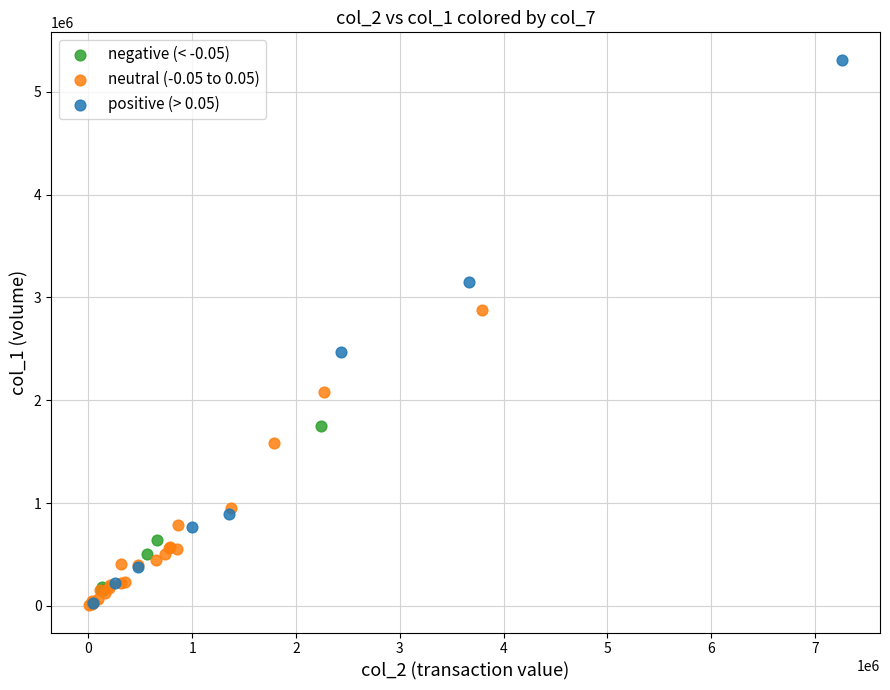

Which series reaches the maximum Y coordinate?

positive (> 0.05)